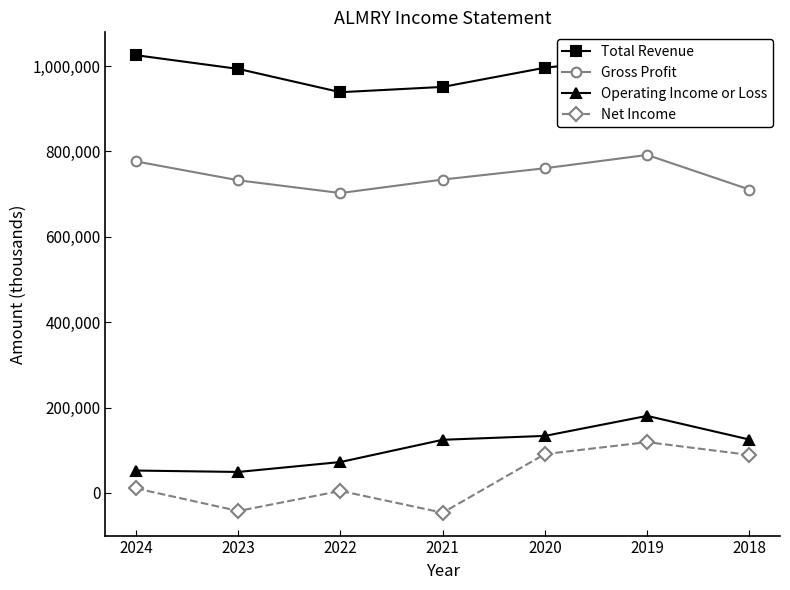

Does the chart display data point markers on the line(s)?

Yes